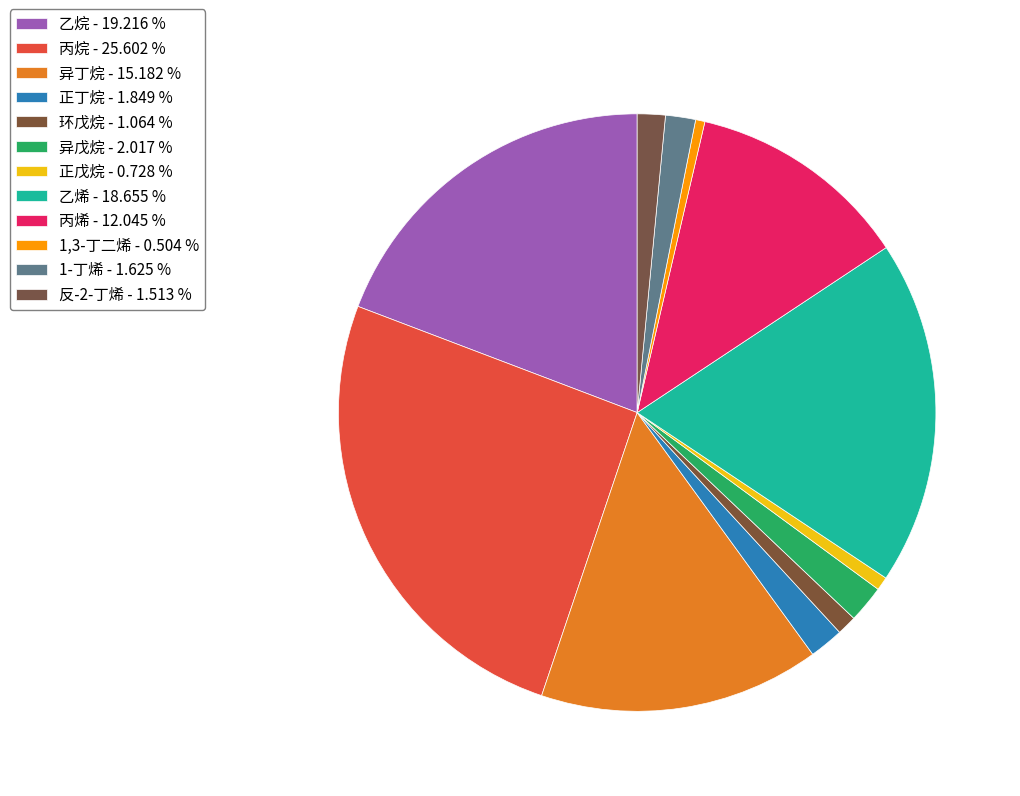

What is the ratio of the value at 反-2-丁烯 to the value at 异丁烷?

0.1